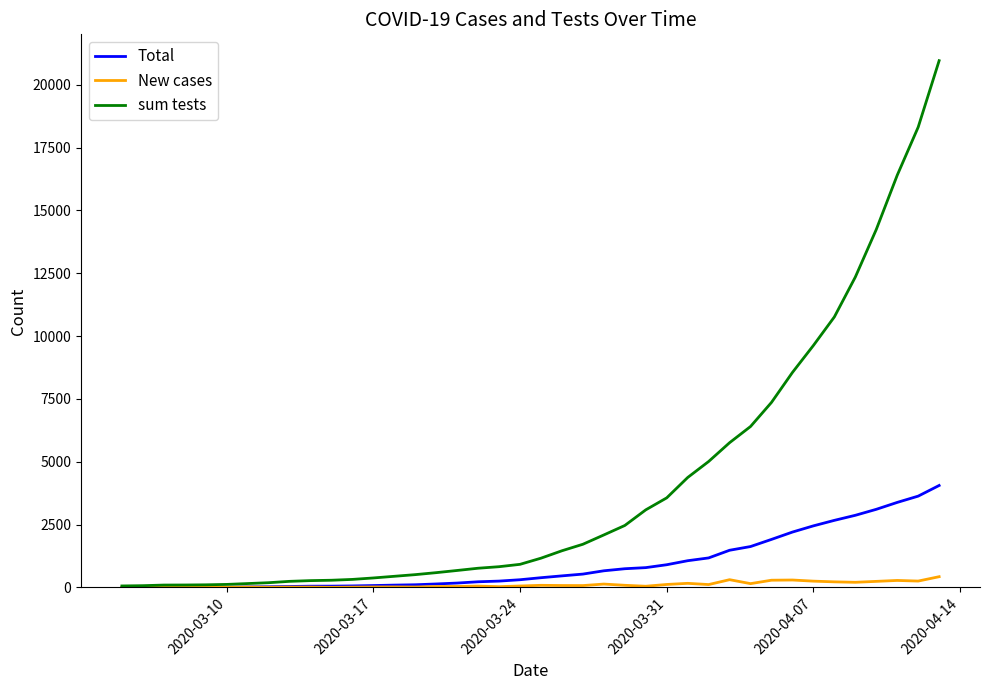

Rank the series by their average value, from highest to lowest.

sum tests, Total, New cases